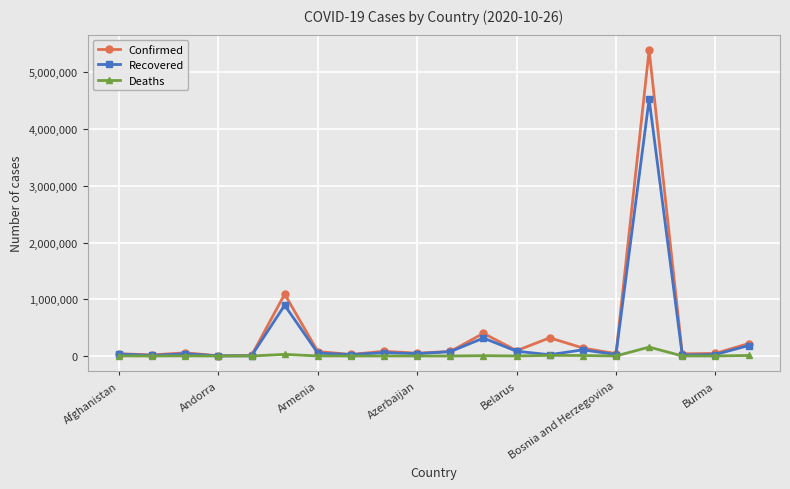

List the series in order of their overall mean, lowest first.

Deaths, Recovered, Confirmed